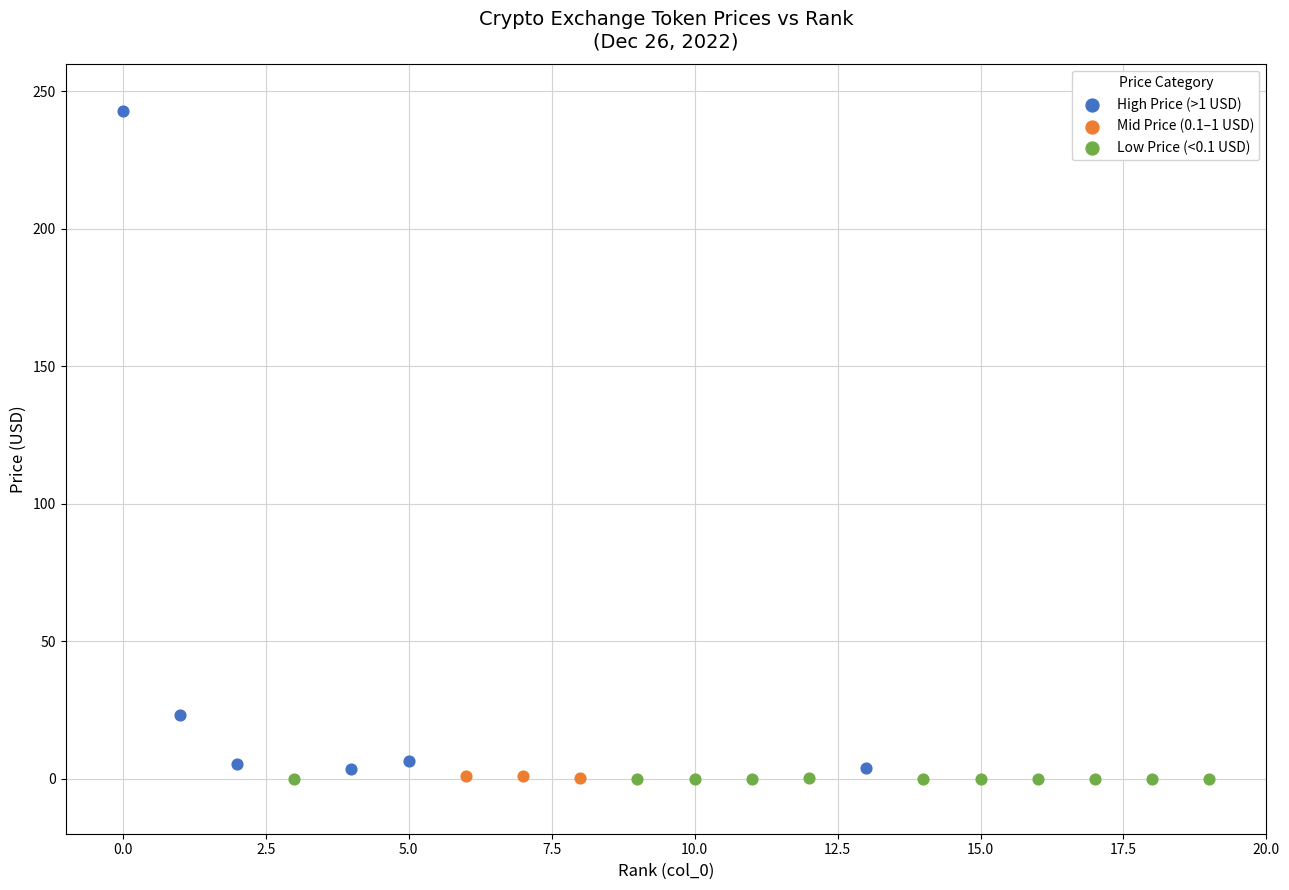

Which series has the largest Y range (max minus min)?

High Price (>1 USD)